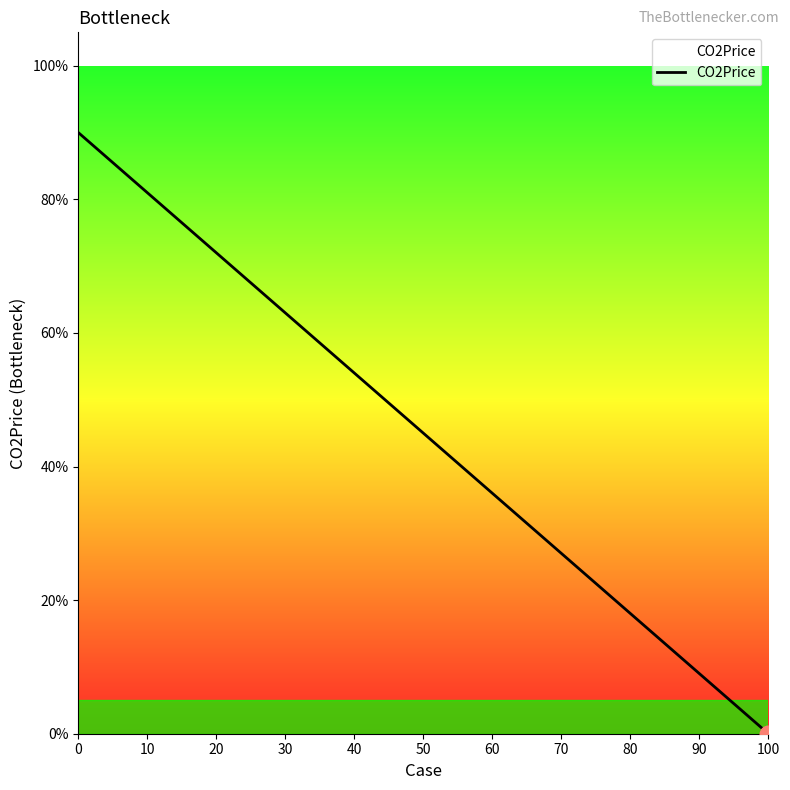

Does the chart display data point markers on the line(s)?

No